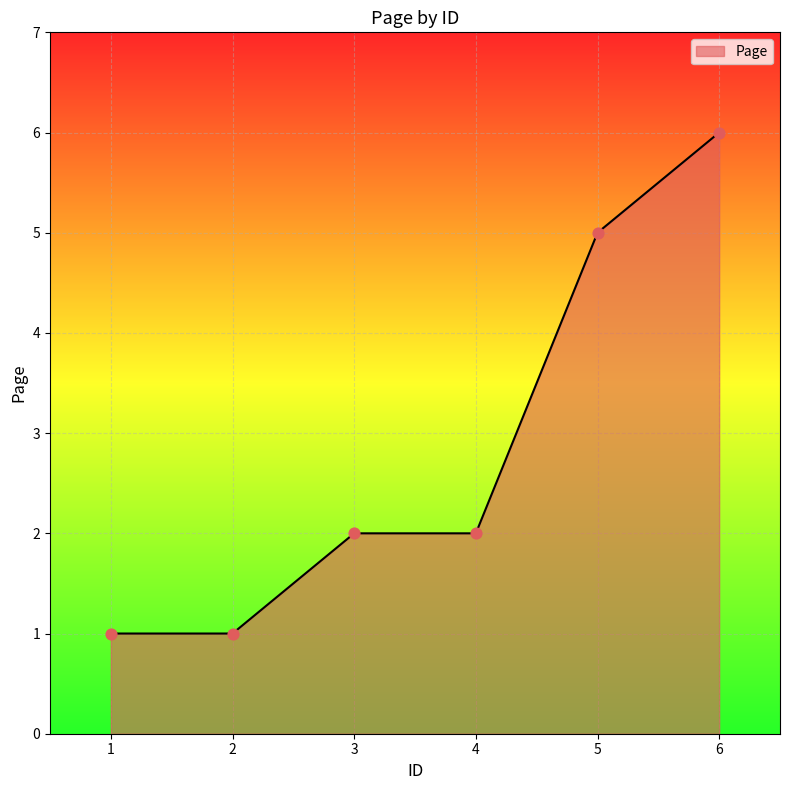

Between 3 and 1, which is larger?

3